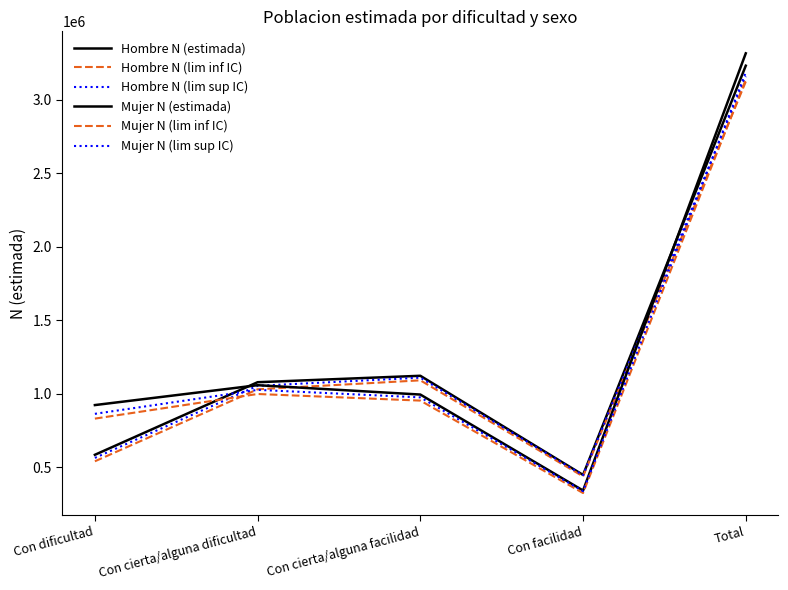

How many data points in Hombre N (lim inf IC) are above 1029597?

2